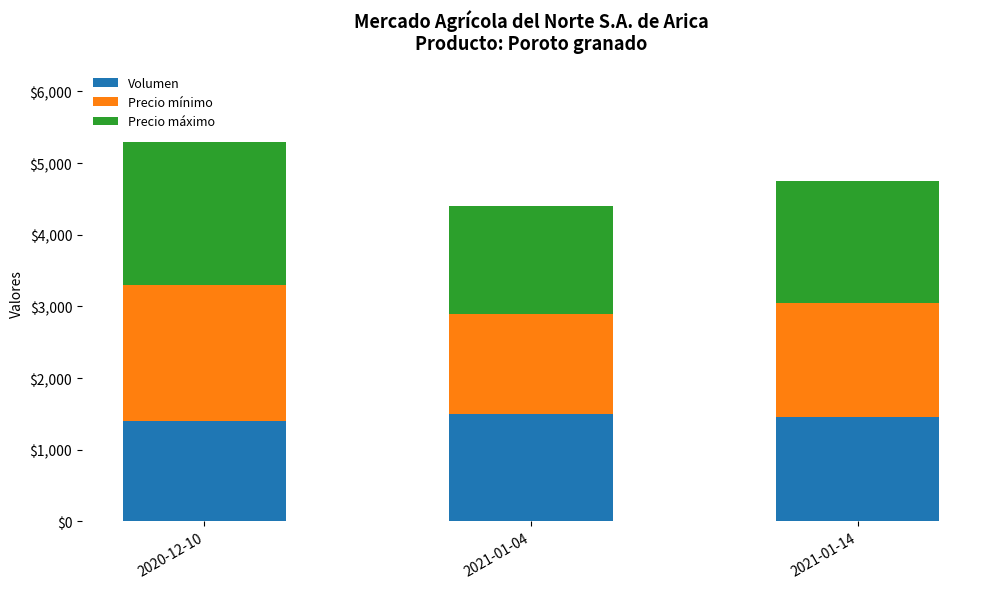

What is the value of the Volumen bar at the 3rd from the left?

1450